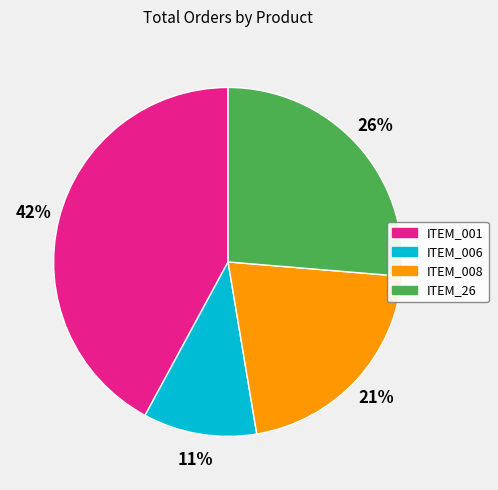

Is there any slice that represents more than half of the pie?

No